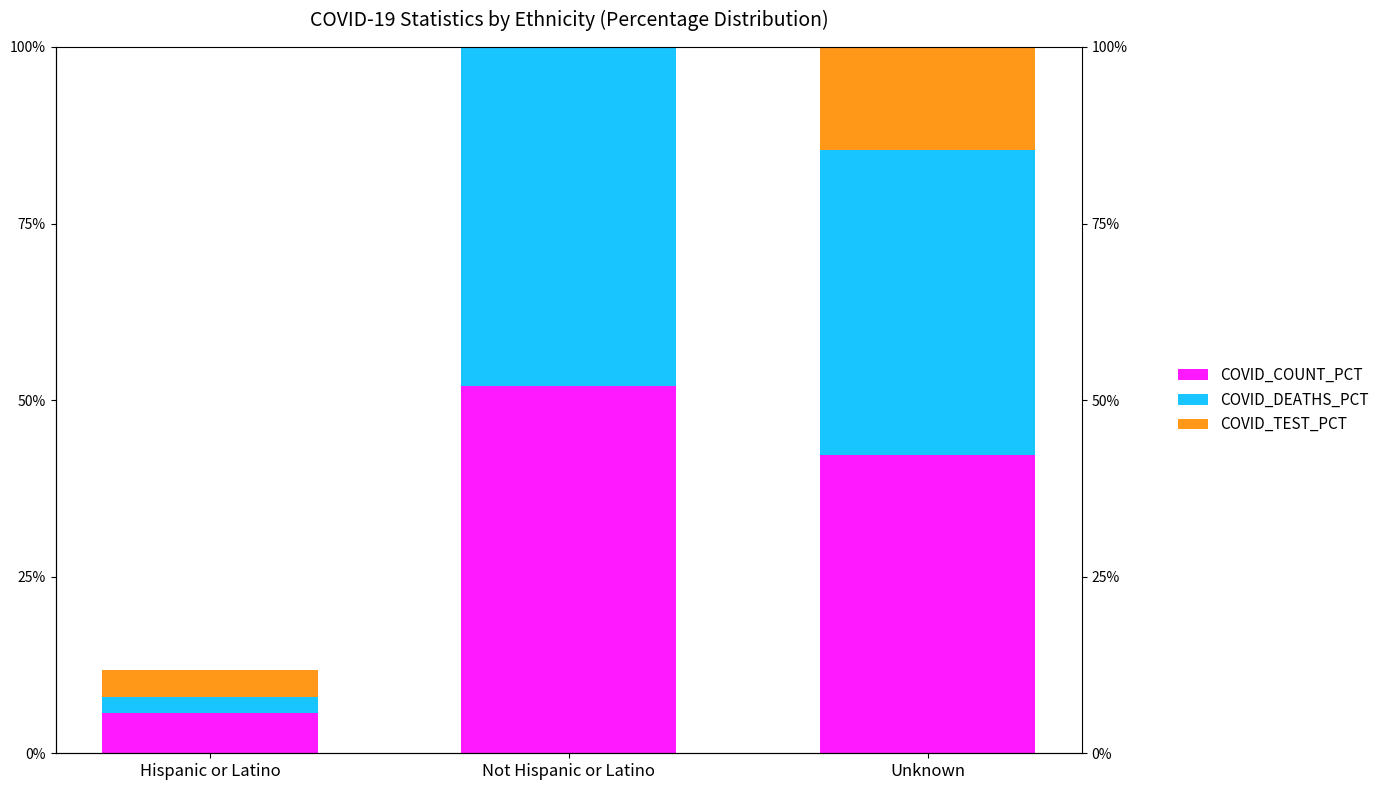

How many data points in COVID_COUNT_PCT are above 42?

2